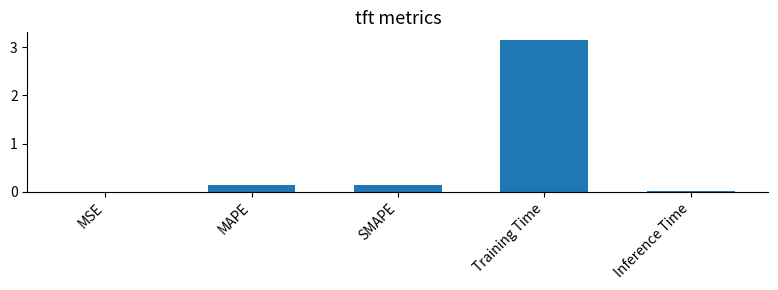

Which category has the highest value across all series?

Training Time